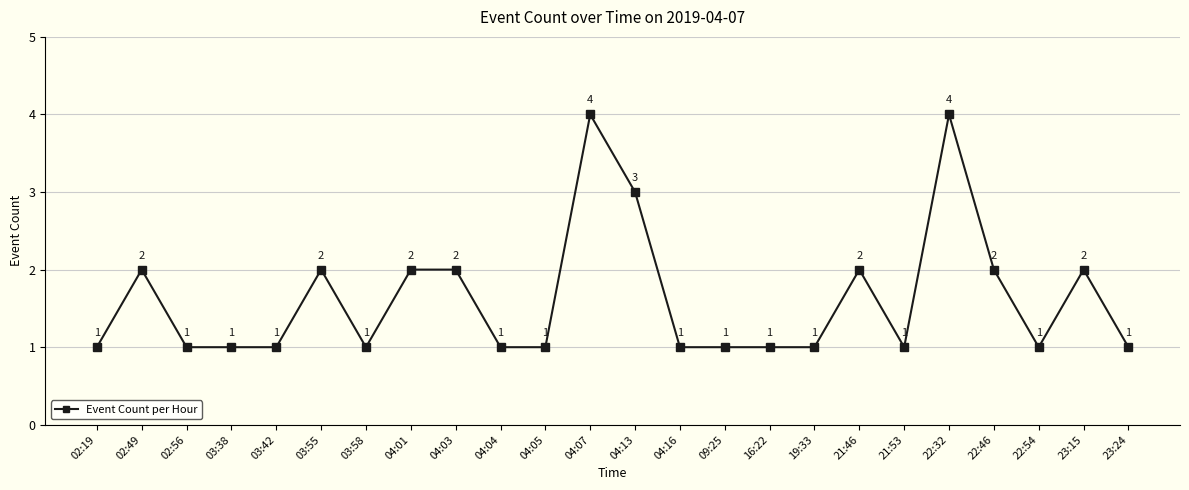

How many data points are above 1?

10